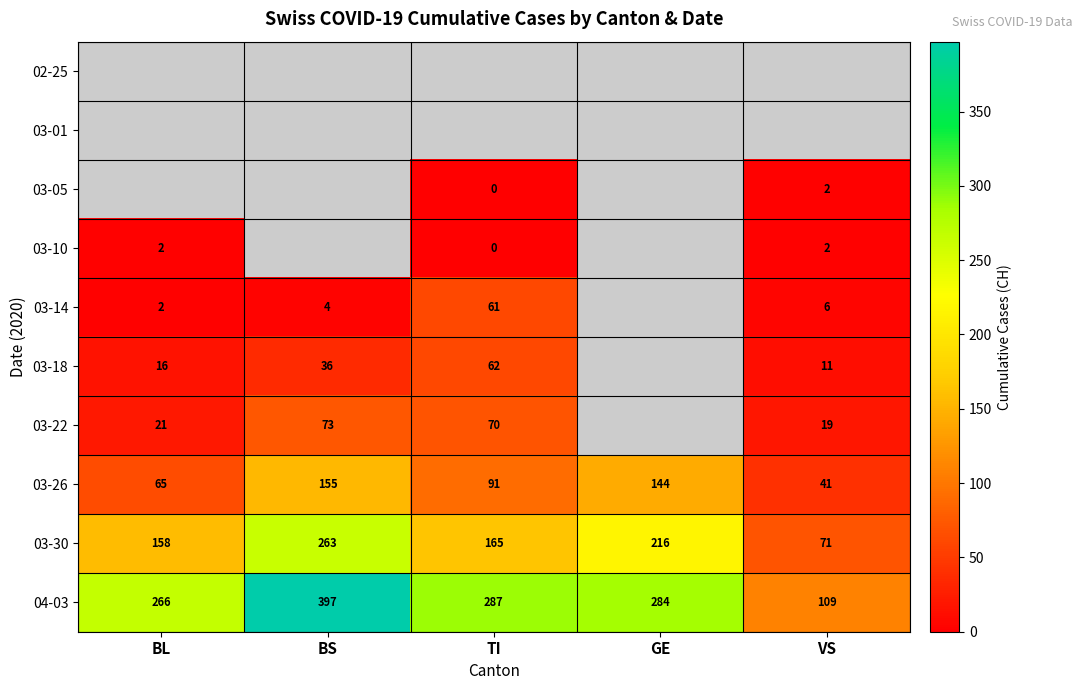

Which category has the lowest value in the 04-03 series?

VS